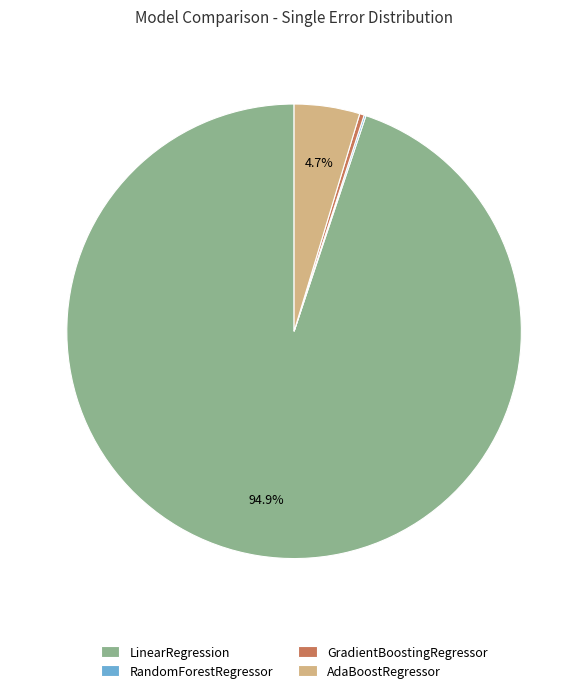

What percentage is NOT represented by LinearRegression?

5.1%